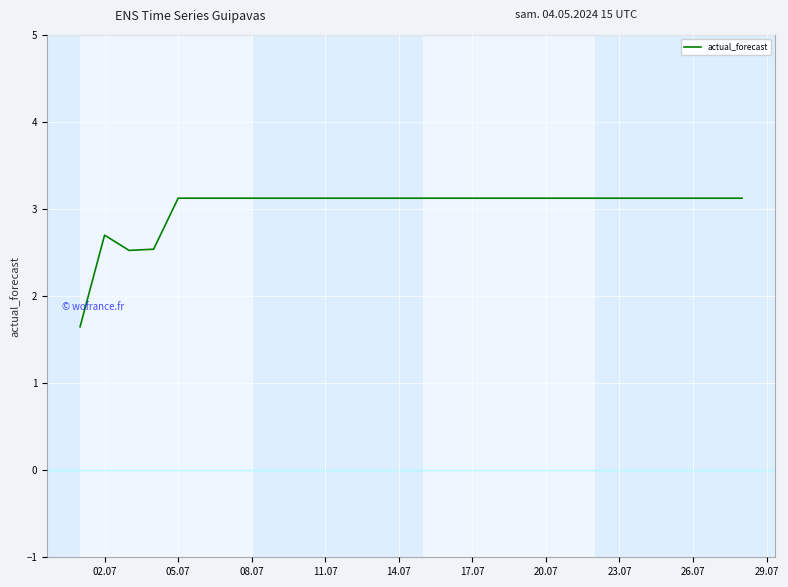

What is the difference between the maximum and minimum values?

1.5